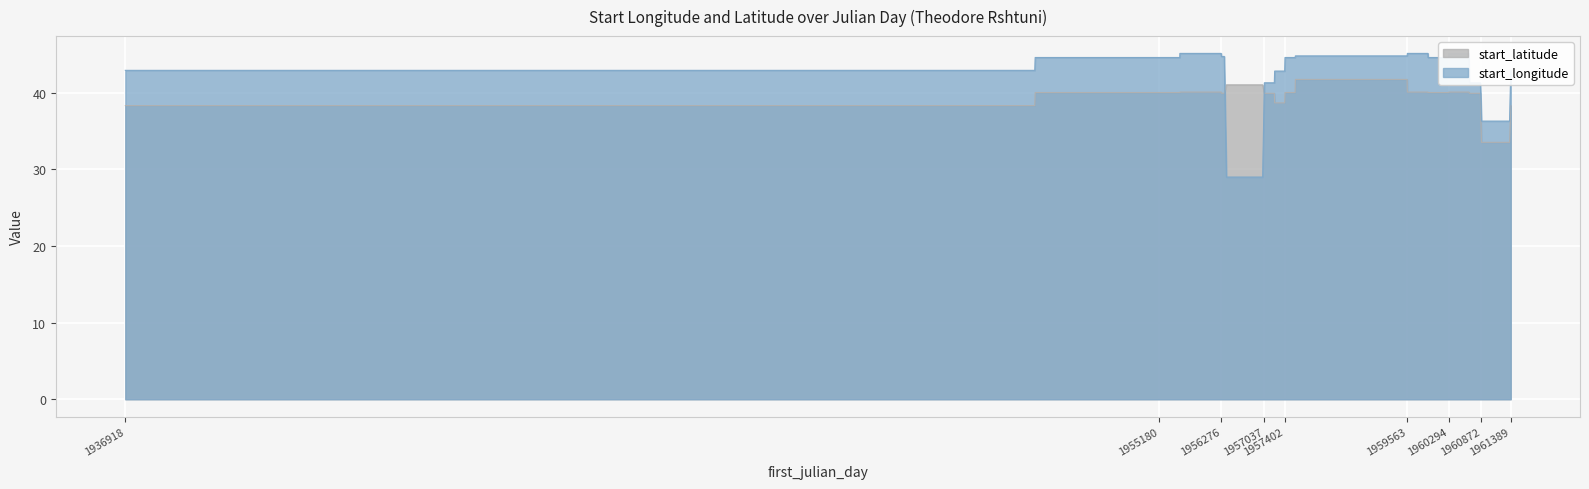

Which label corresponds to the largest value in the chart?

1960294